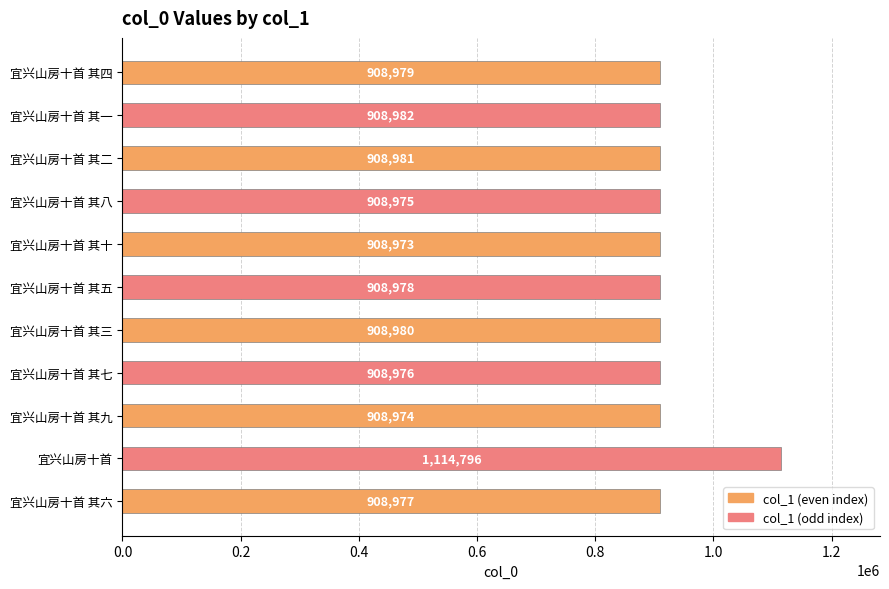

Read the value at 宜兴山房十首 其八, to the nearest 100.

909000